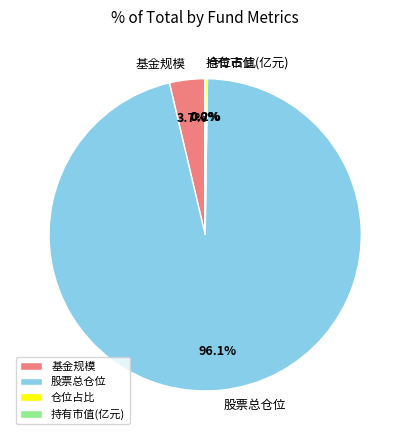

Between 基金规模 and 股票总仓位, which is larger?

股票总仓位